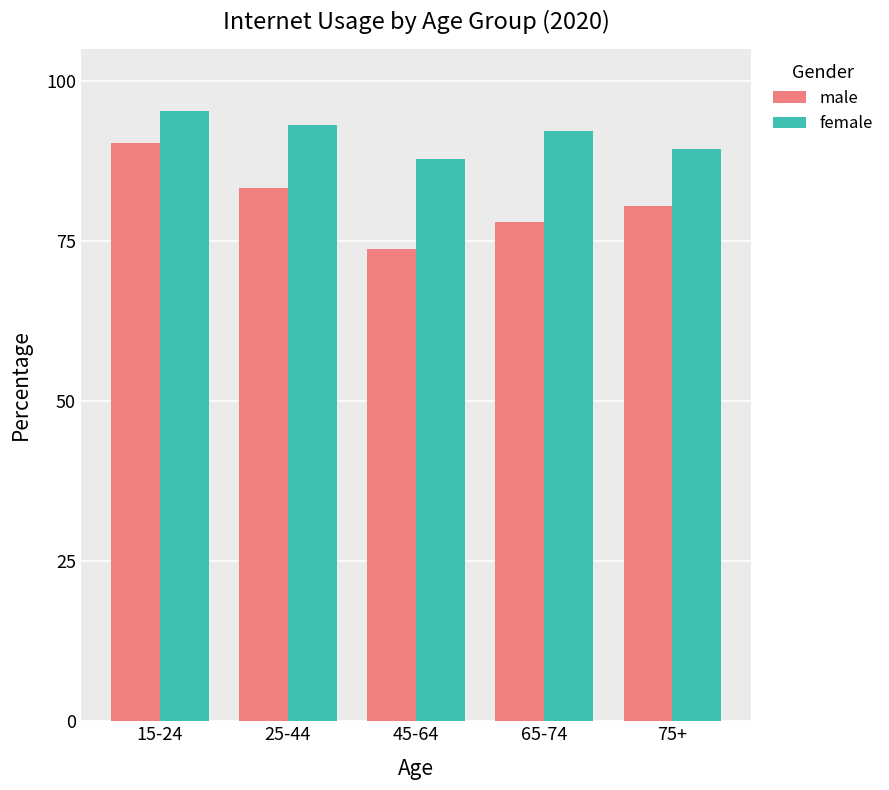

Which label corresponds to the largest value in the chart?

15-24